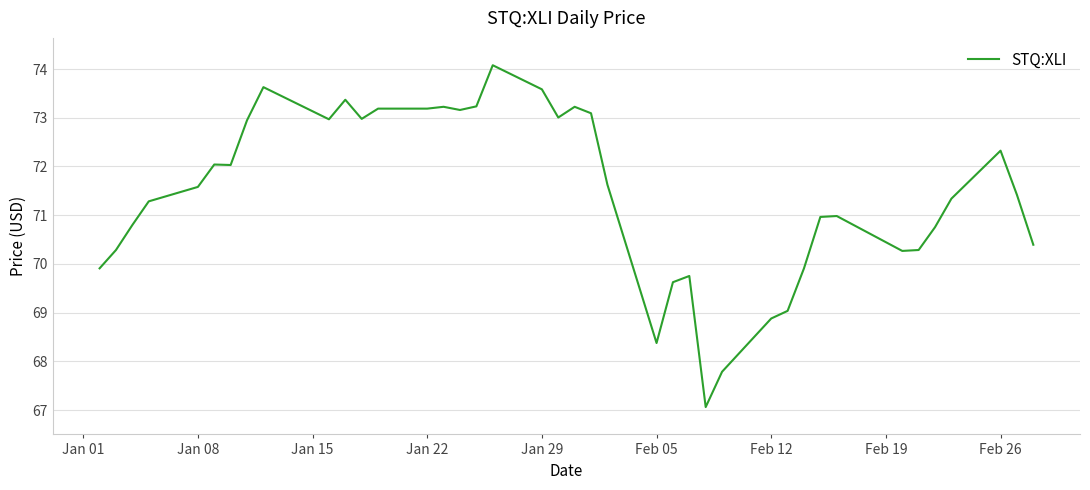

What is the minimum value shown in the chart?

67.1